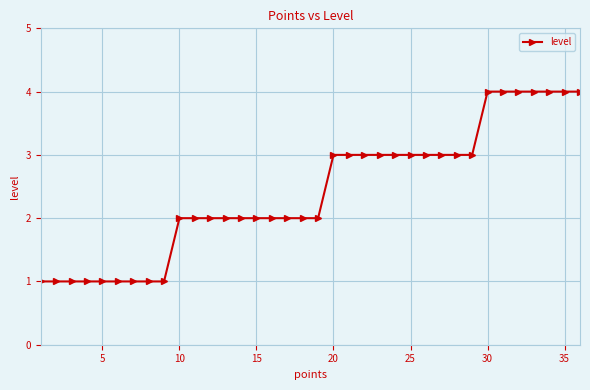

What is the difference between the maximum and minimum values?

3